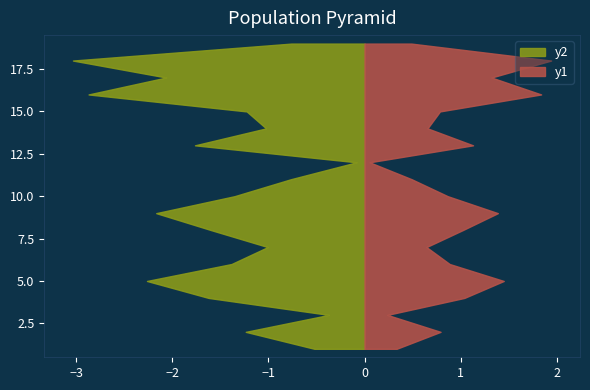

Reading left to right, what are all the values shown in this chart?

BR_R: 0.5	1.2	0.4	1.6	2.3	1.4	1.0	1.6	2.2	1.4	0.8	0.1	1.8	1.0	1.2	2.9	2.1	3.0	0.8
BR_X: 0.3	0.8	0.2	1.0	1.4	0.9	0.6	1.0	1.4	0.9	0.5	0.1	1.1	0.7	0.8	1.8	1.3	1.9	0.5